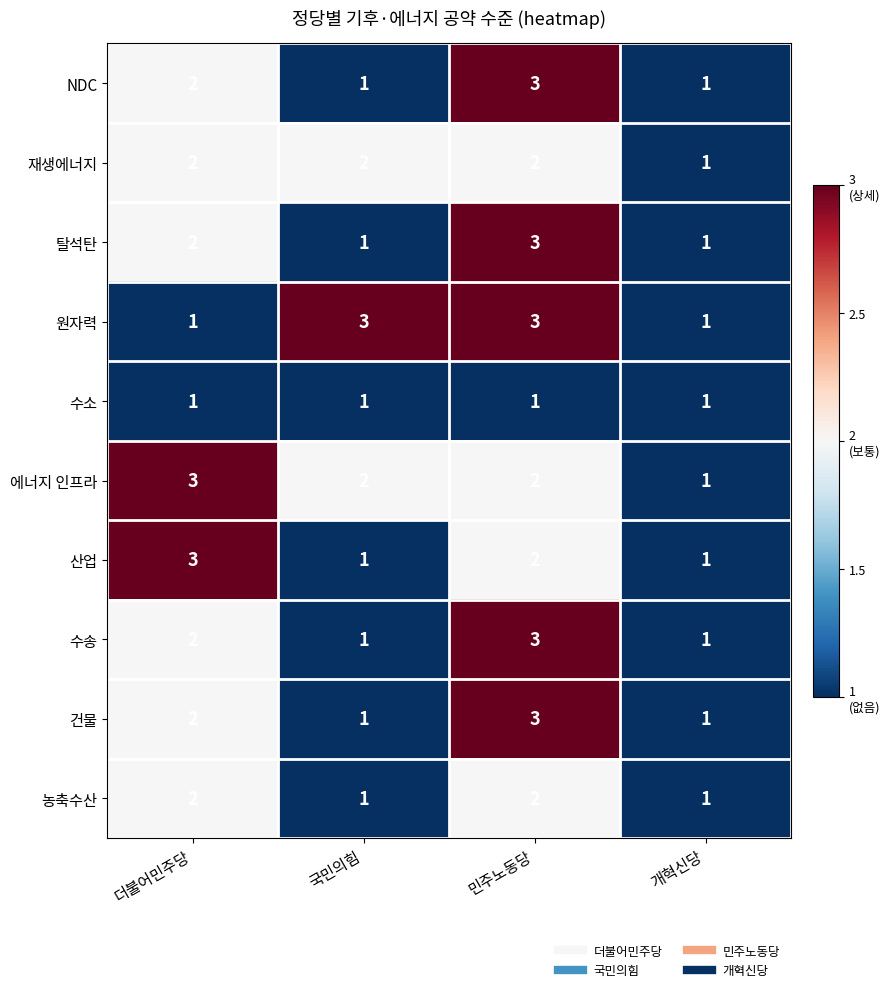

What is the sum of the 건물 values at 더불어민주당 and 개혁신당?

3